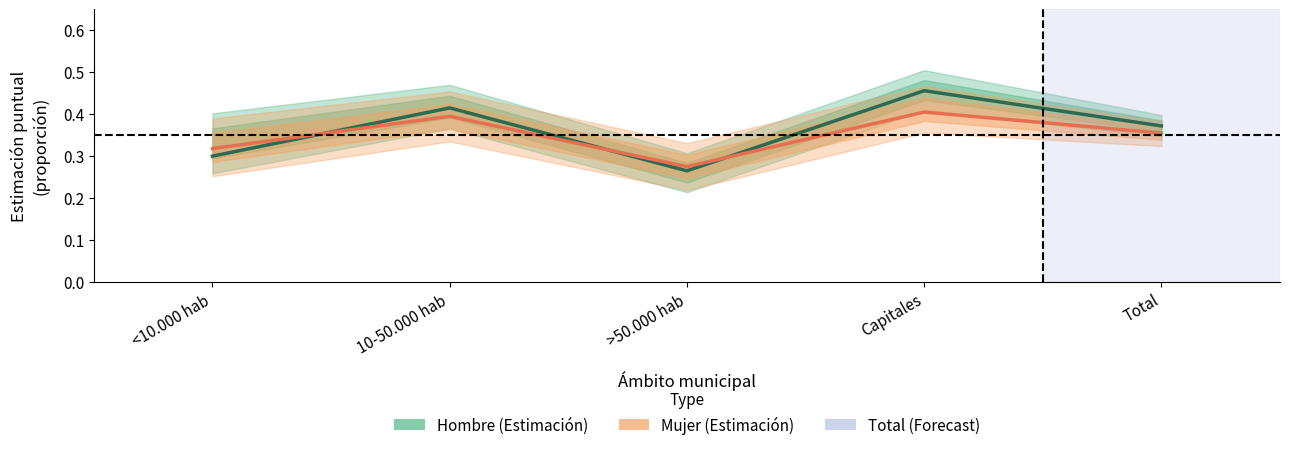

What are all the series names shown in the legend?

Hombre (Estimación), Mujer (Estimación)